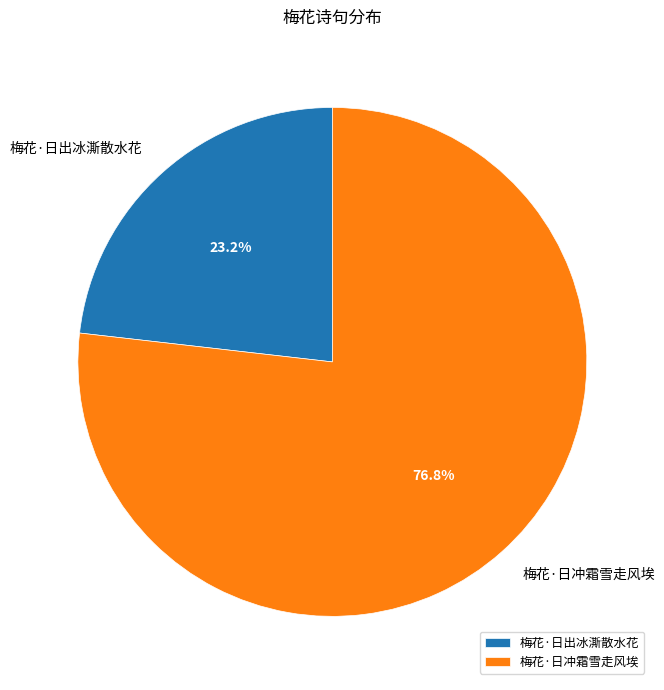

Count the number of slices in the pie.

2